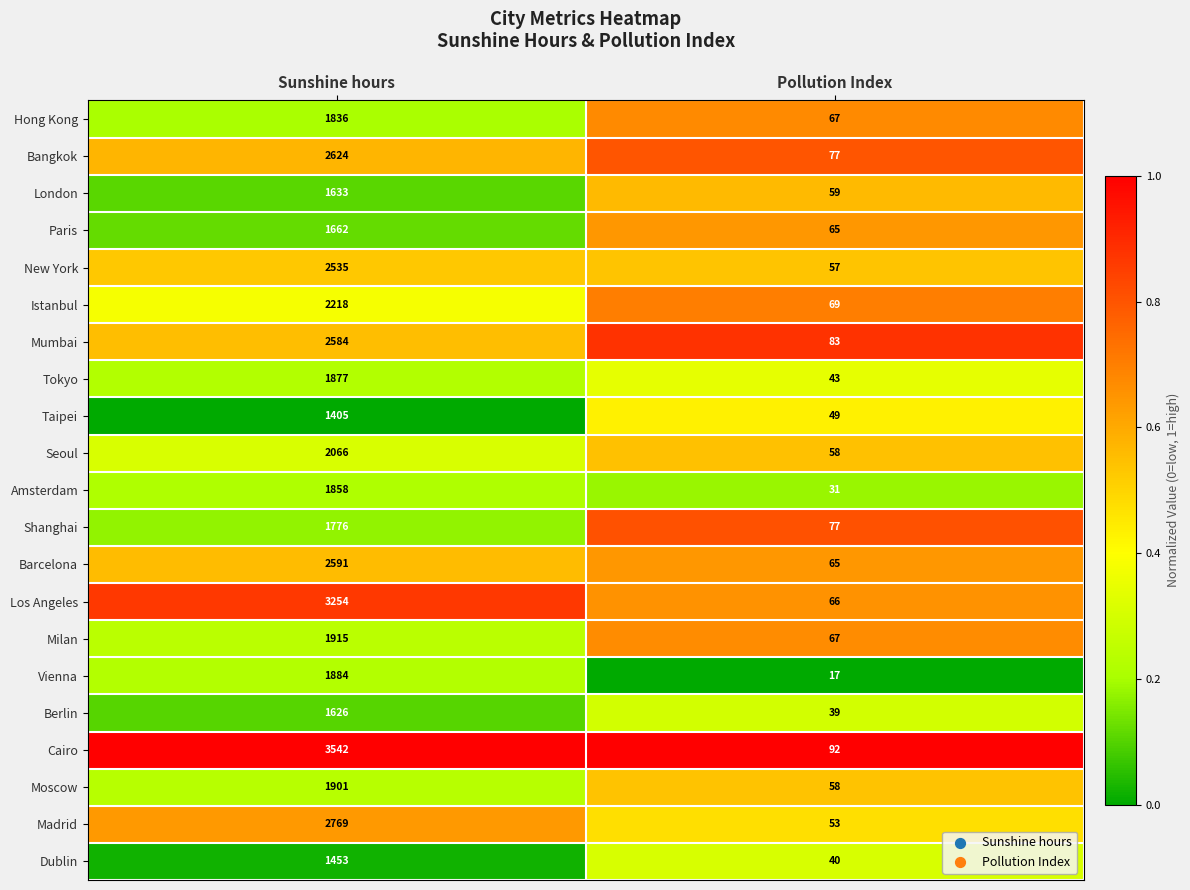

What is the sum of all Dublin values?

1493